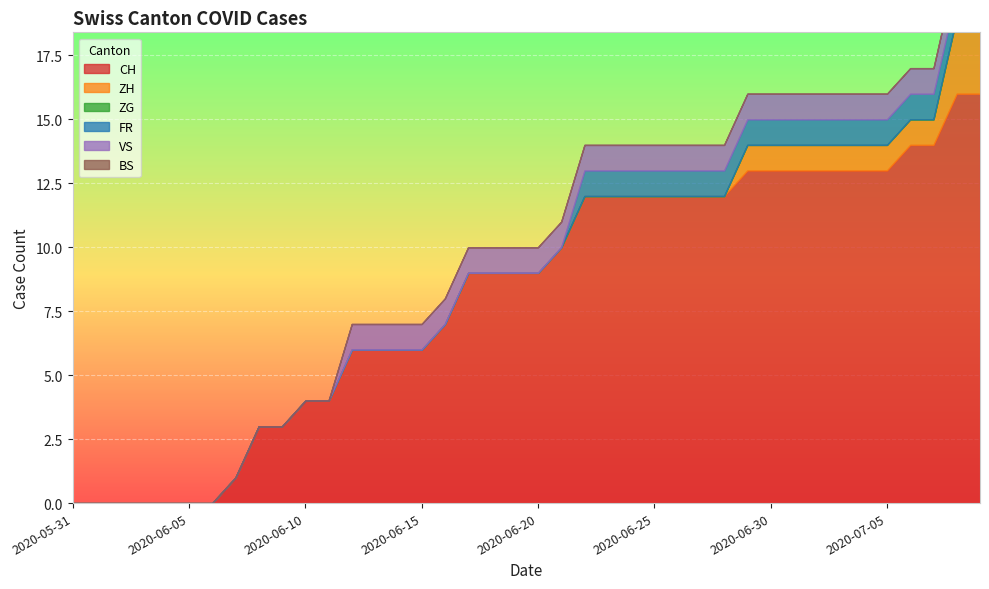

Reading left to right, transcribe all the data shown in this chart.

CH: 2020-05-31=0	2020-06-01=0	2020-06-02=0	2020-06-03=0	2020-06-04=0	2020-06-05=0	2020-06-06=0	2020-06-07=1	2020-06-08=3	2020-06-09=3	2020-06-10=4	2020-06-11=4	2020-06-12=6	2020-06-13=6	2020-06-14=6	2020-06-15=6	2020-06-16=7	2020-06-17=9	2020-06-18=9	2020-06-19=9	2020-06-20=9	2020-06-21=10	2020-06-22=12	2020-06-23=12	2020-06-24=12	2020-06-25=12	2020-06-26=12	2020-06-27=12	2020-06-28=12	2020-06-29=13	2020-06-30=13	2020-07-01=13	2020-07-02=13	2020-07-03=13	2020-07-04=13	2020-07-05=13	2020-07-06=14	2020-07-07=14	2020-07-08=16	2020-07-09=16
ZH: 2020-05-31=0	2020-06-01=0	2020-06-02=0	2020-06-03=0	2020-06-04=0	2020-06-05=0	2020-06-06=0	2020-06-07=0	2020-06-08=0	2020-06-09=0	2020-06-10=0	2020-06-11=0	2020-06-12=0	2020-06-13=0	2020-06-14=0	2020-06-15=0	2020-06-16=0	2020-06-17=0	2020-06-18=0	2020-06-19=0	2020-06-20=0	2020-06-21=0	2020-06-22=0	2020-06-23=0	2020-06-24=0	2020-06-25=0	2020-06-26=0	2020-06-27=0	2020-06-28=0	2020-06-29=1	2020-06-30=1	2020-07-01=1	2020-07-02=1	2020-07-03=1	2020-07-04=1	2020-07-05=1	2020-07-06=1	2020-07-07=1	2020-07-08=3	2020-07-09=3
ZG: 2020-05-31=0	2020-06-01=0	2020-06-02=0	2020-06-03=0	2020-06-04=0	2020-06-05=0	2020-06-06=0	2020-06-07=0	2020-06-08=0	2020-06-09=0	2020-06-10=0	2020-06-11=0	2020-06-12=0	2020-06-13=0	2020-06-14=0	2020-06-15=0	2020-06-16=0	2020-06-17=0	2020-06-18=0	2020-06-19=0	2020-06-20=0	2020-06-21=0	2020-06-22=0	2020-06-23=0	2020-06-24=0	2020-06-25=0	2020-06-26=0	2020-06-27=0	2020-06-28=0	2020-06-29=0	2020-06-30=0	2020-07-01=0	2020-07-02=0	2020-07-03=0	2020-07-04=0	2020-07-05=0	2020-07-06=0	2020-07-07=0	2020-07-08=0	2020-07-09=0
FR: 2020-05-31=0	2020-06-01=0	2020-06-02=0	2020-06-03=0	2020-06-04=0	2020-06-05=0	2020-06-06=0	2020-06-07=0	2020-06-08=0	2020-06-09=0	2020-06-10=0	2020-06-11=0	2020-06-12=0	2020-06-13=0	2020-06-14=0	2020-06-15=0	2020-06-16=0	2020-06-17=0	2020-06-18=0	2020-06-19=0	2020-06-20=0	2020-06-21=0	2020-06-22=1	2020-06-23=1	2020-06-24=1	2020-06-25=1	2020-06-26=1	2020-06-27=1	2020-06-28=1	2020-06-29=1	2020-06-30=1	2020-07-01=1	2020-07-02=1	2020-07-03=1	2020-07-04=1	2020-07-05=1	2020-07-06=1	2020-07-07=1	2020-07-08=1	2020-07-09=1
VS: 2020-05-31=0	2020-06-01=0	2020-06-02=0	2020-06-03=0	2020-06-04=0	2020-06-05=0	2020-06-06=0	2020-06-07=0	2020-06-08=0	2020-06-09=0	2020-06-10=0	2020-06-11=0	2020-06-12=1	2020-06-13=1	2020-06-14=1	2020-06-15=1	2020-06-16=1	2020-06-17=1	2020-06-18=1	2020-06-19=1	2020-06-20=1	2020-06-21=1	2020-06-22=1	2020-06-23=1	2020-06-24=1	2020-06-25=1	2020-06-26=1	2020-06-27=1	2020-06-28=1	2020-06-29=1	2020-06-30=1	2020-07-01=1	2020-07-02=1	2020-07-03=1	2020-07-04=1	2020-07-05=1	2020-07-06=1	2020-07-07=1	2020-07-08=1	2020-07-09=1
BS: 2020-05-31=0	2020-06-01=0	2020-06-02=0	2020-06-03=0	2020-06-04=0	2020-06-05=0	2020-06-06=0	2020-06-07=0	2020-06-08=0	2020-06-09=0	2020-06-10=0	2020-06-11=0	2020-06-12=0	2020-06-13=0	2020-06-14=0	2020-06-15=0	2020-06-16=0	2020-06-17=0	2020-06-18=0	2020-06-19=0	2020-06-20=0	2020-06-21=0	2020-06-22=0	2020-06-23=0	2020-06-24=0	2020-06-25=0	2020-06-26=0	2020-06-27=0	2020-06-28=0	2020-06-29=0	2020-06-30=0	2020-07-01=0	2020-07-02=0	2020-07-03=0	2020-07-04=0	2020-07-05=0	2020-07-06=0	2020-07-07=0	2020-07-08=0	2020-07-09=0